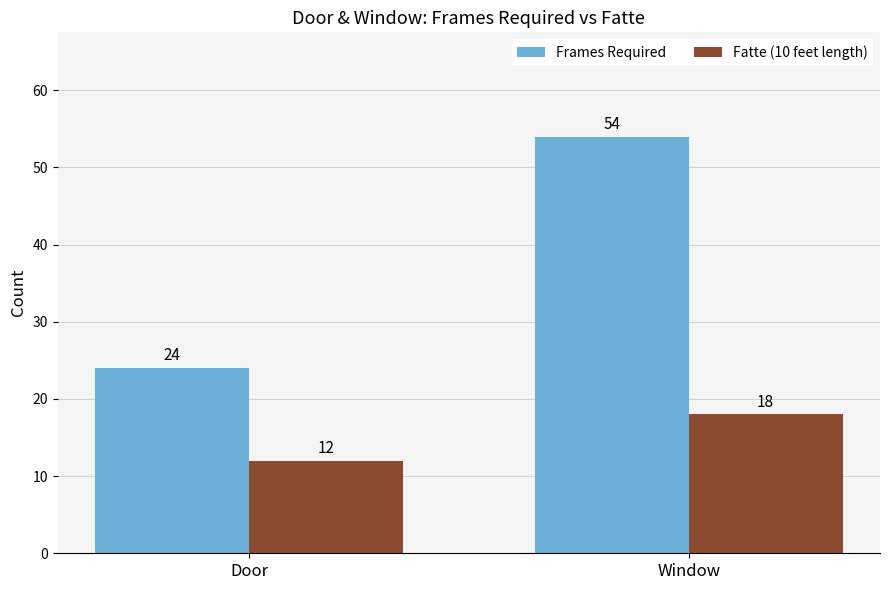

What is the difference between the highest and lowest values at Window?

36